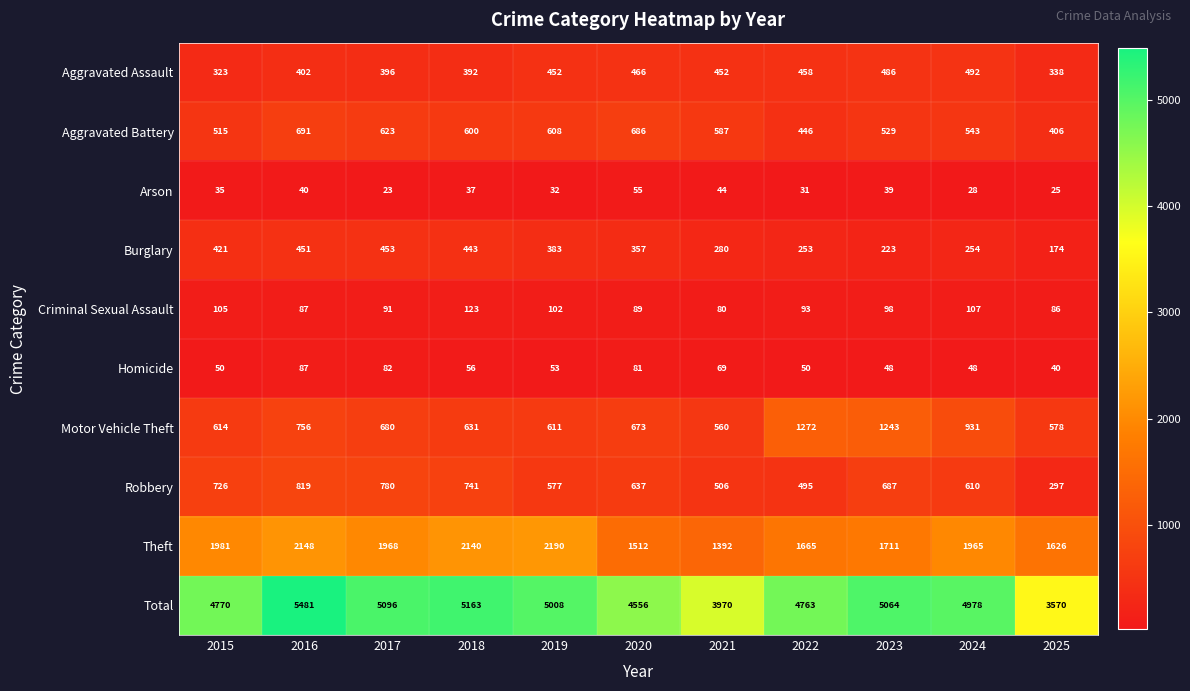

At which label is Criminal Sexual Assault closest to 101?

2019